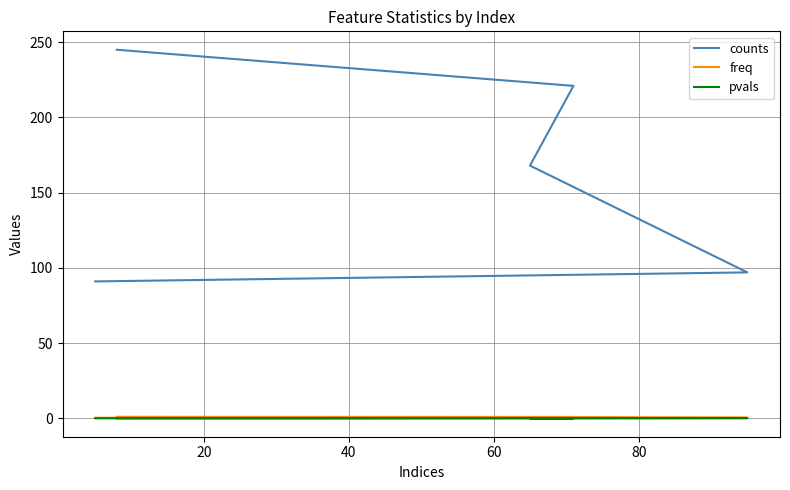

True or false: freq has a value of 0.3 at 20.

False